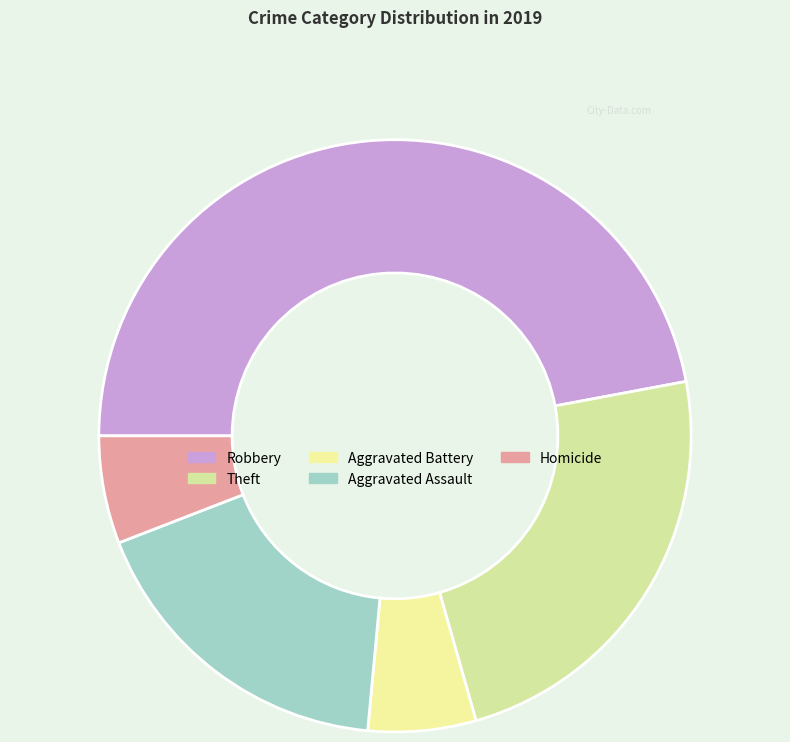

To the nearest percent, what portion does Aggravated Battery represent?

6%